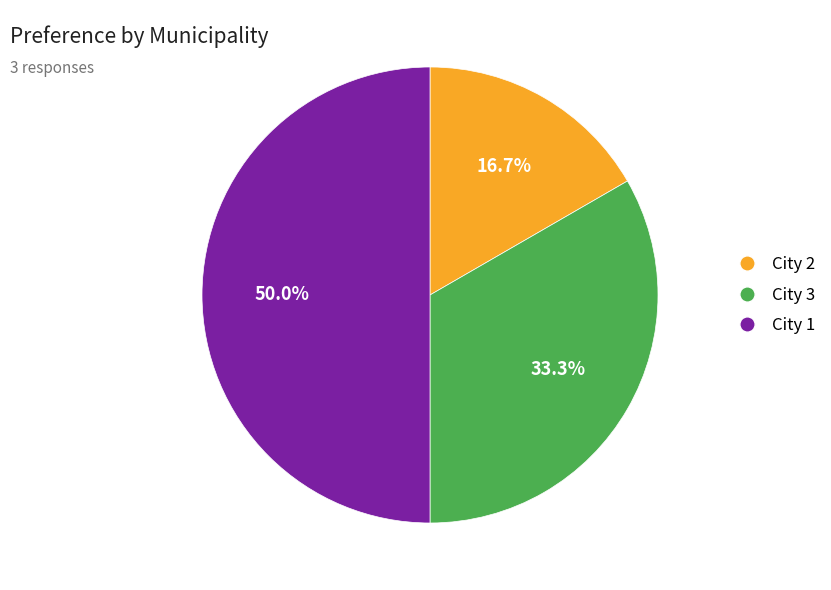

Does City 2 represent more than half of the total?

No